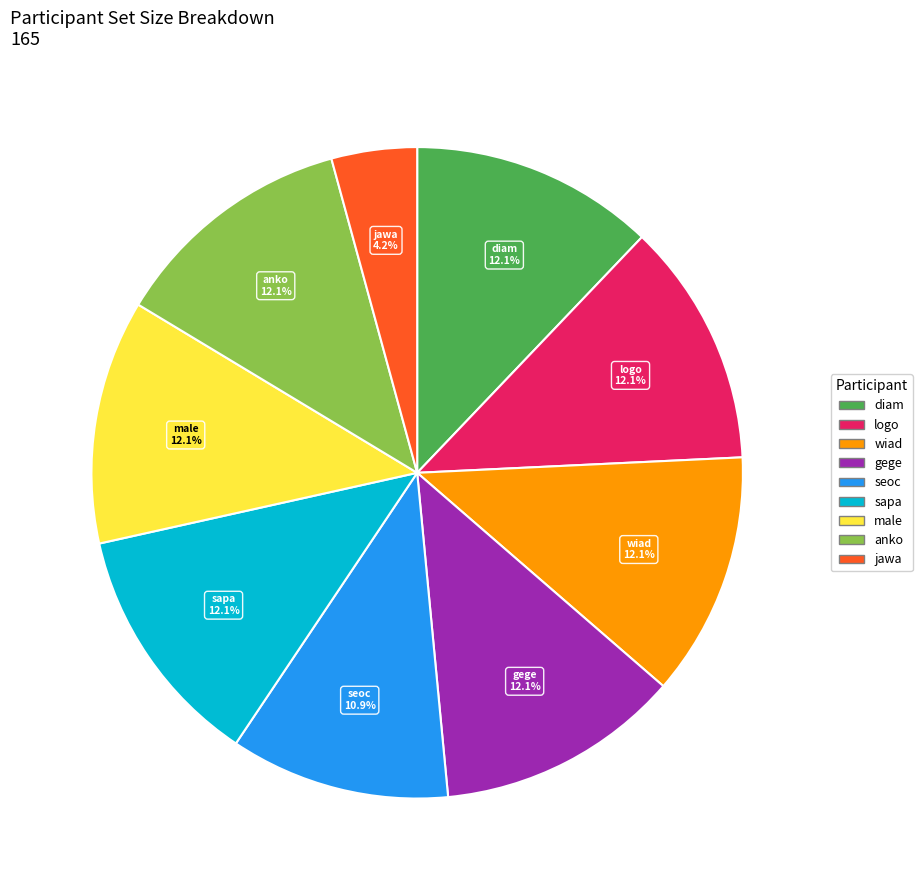

Is there a majority slice in this chart?

No